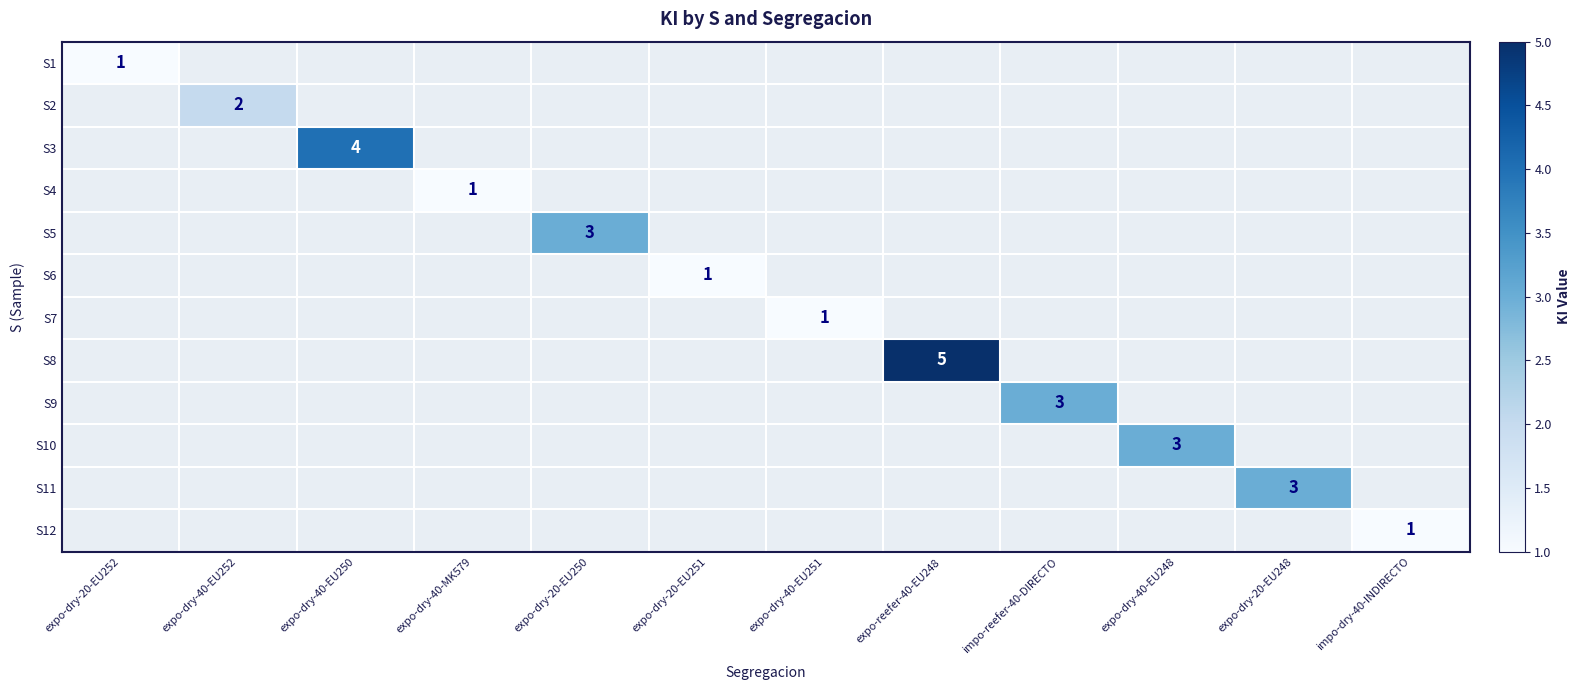

How many categories are shown in the chart?

12